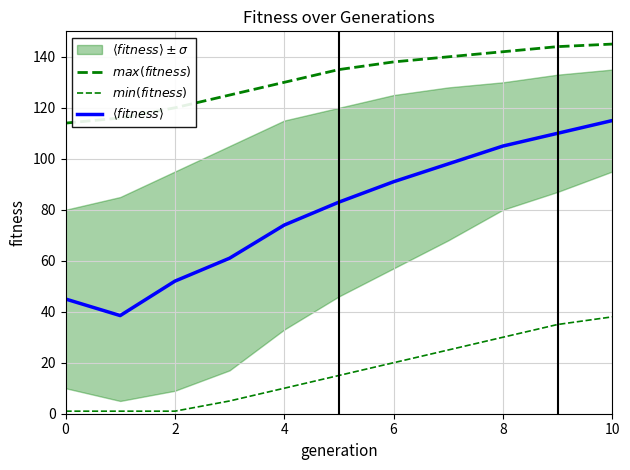

Rank the series at 2 from lowest to highest value.

$min(fitness)$, $\langle fitness \rangle$, $max(fitness)$